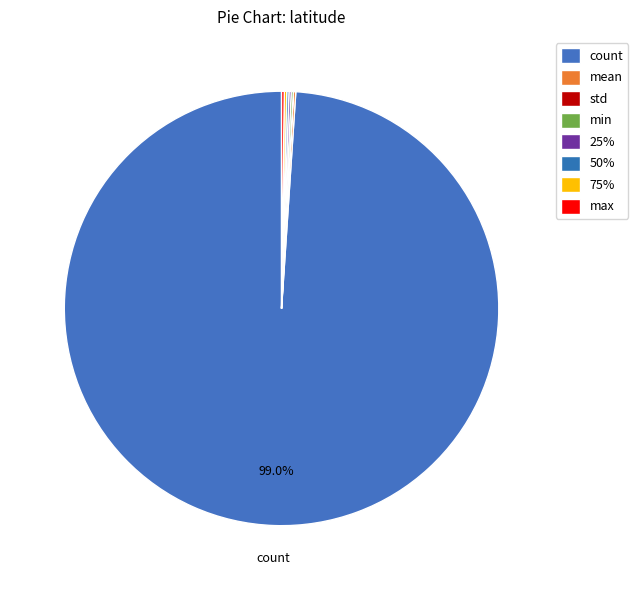

Between 75% and count, which is larger?

count